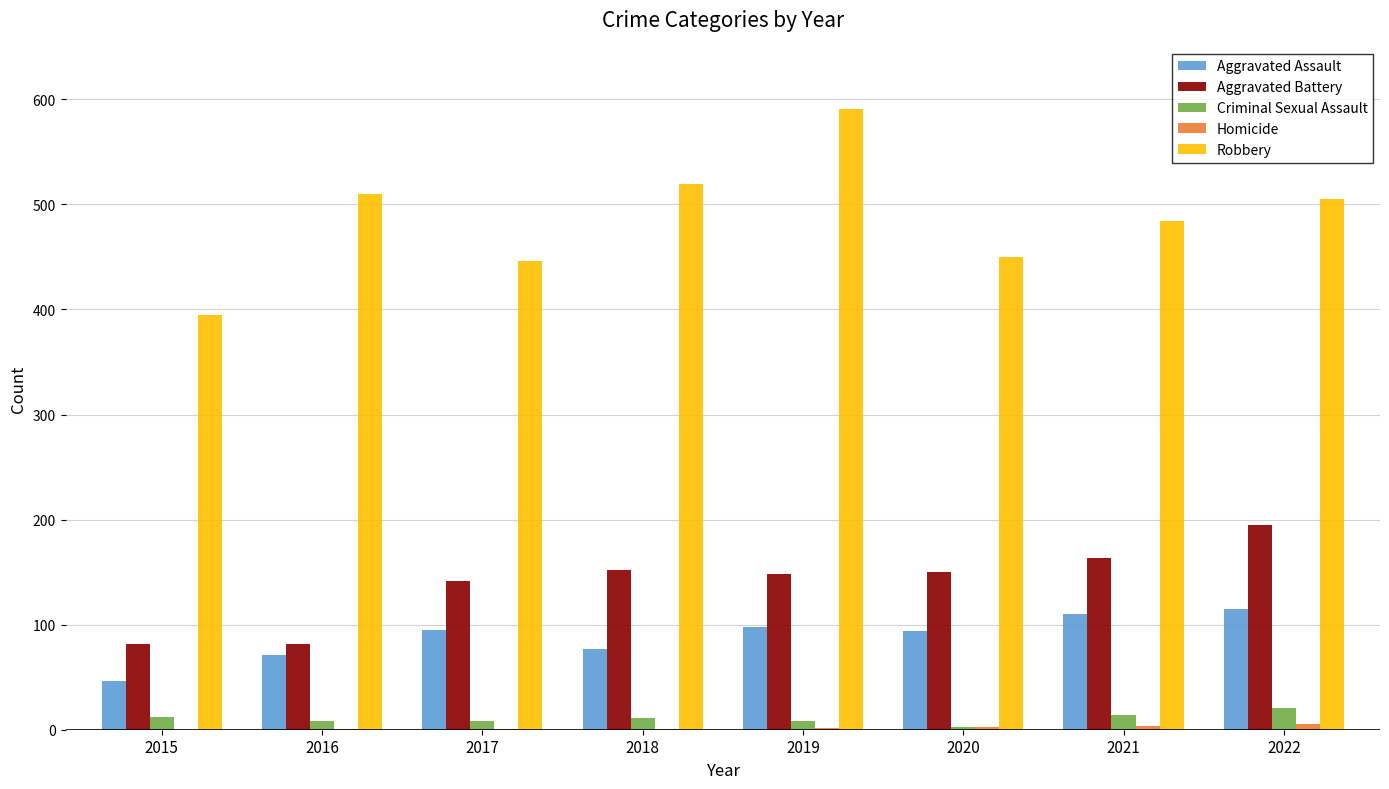

What is the difference between the Criminal Sexual Assault values at 2019 and 2018?

3